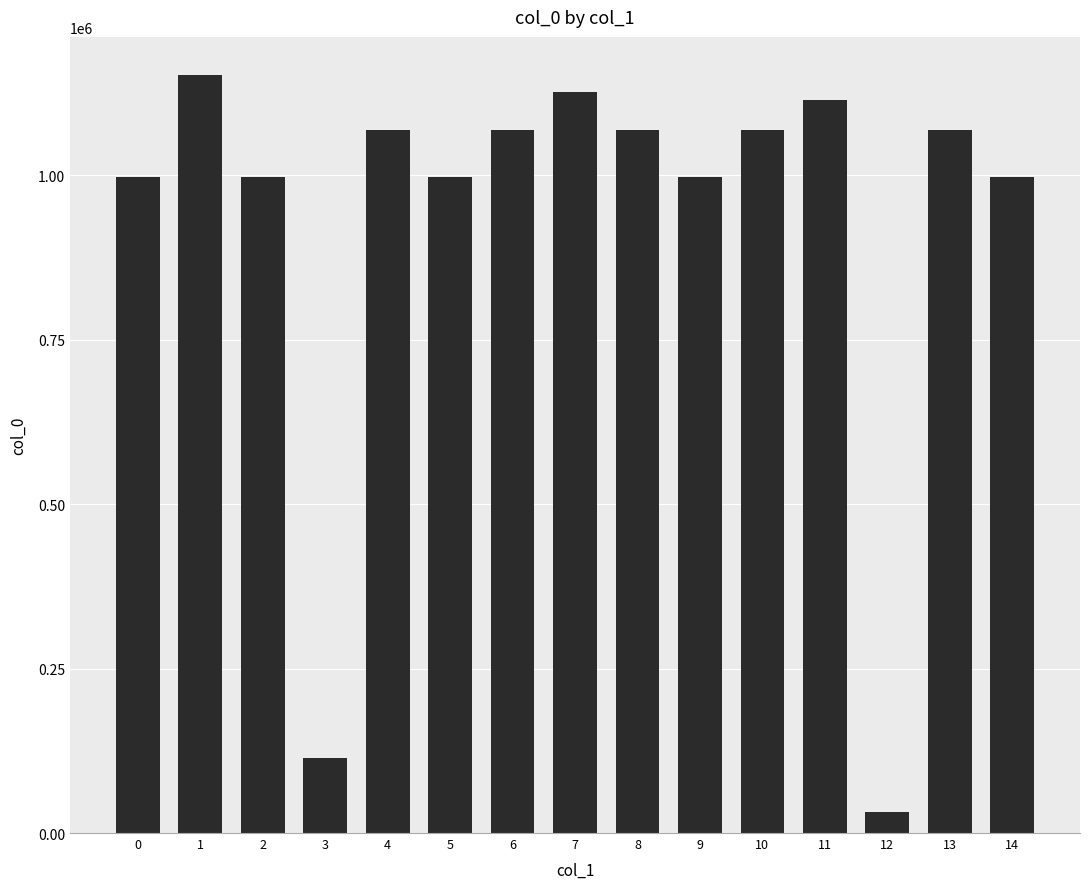

What is the value of the 8th bar from the left?

1127022